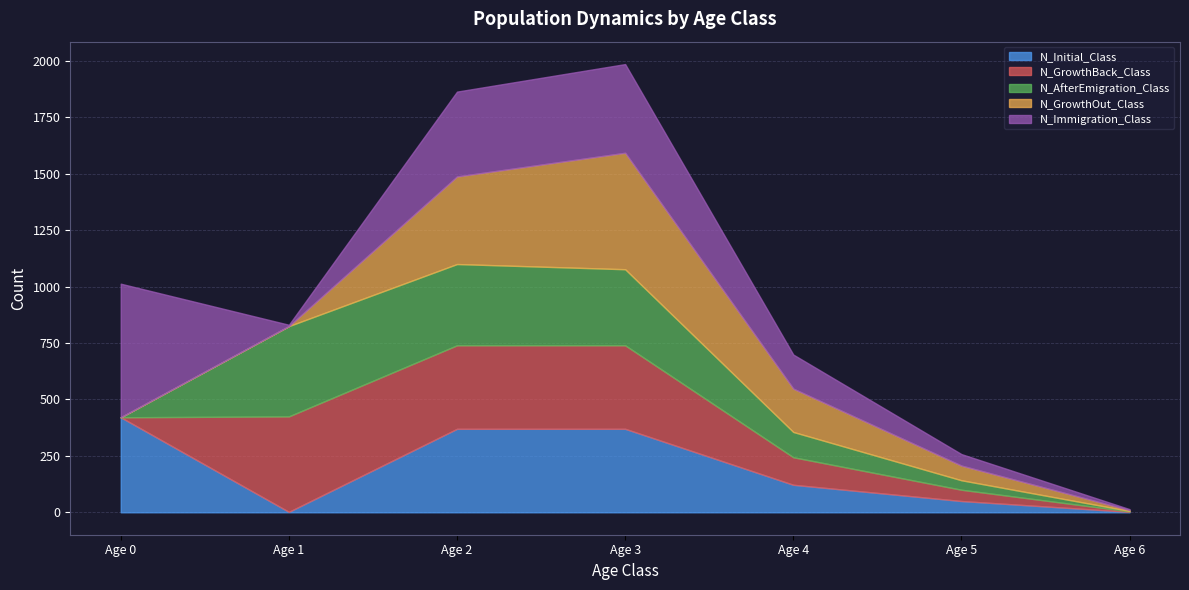

What is the value of the N_AfterEmigration_Class point at the 4th from the left?

337